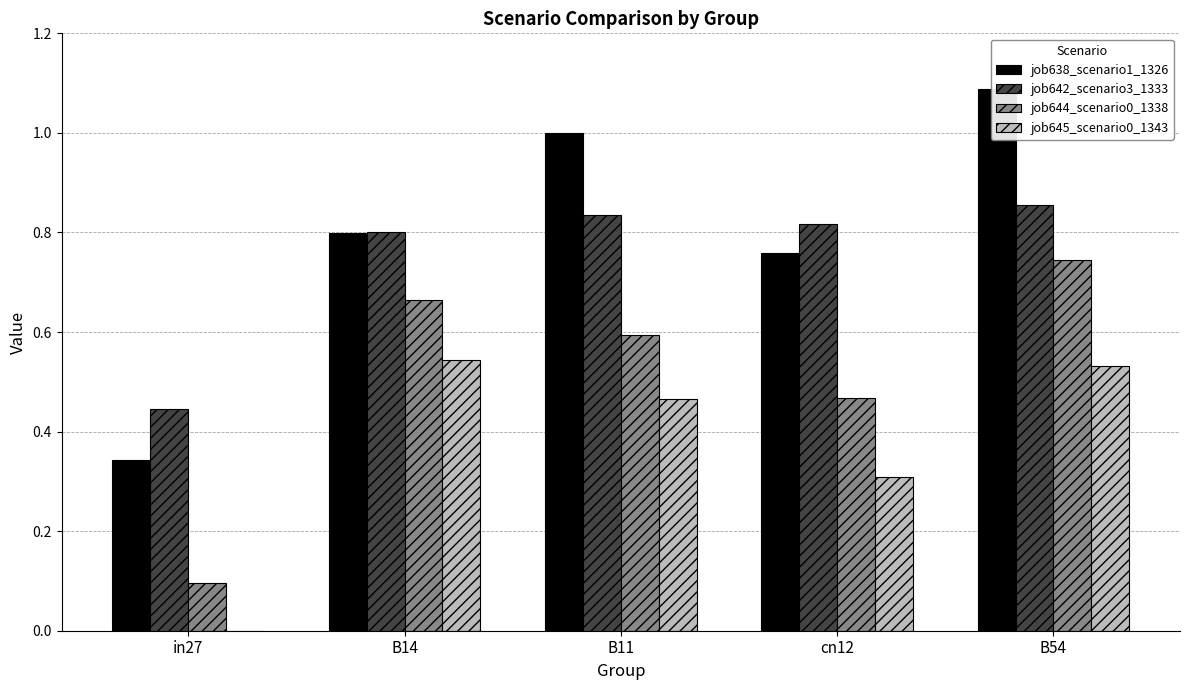

List the series in order of their peak value, highest first.

job638_scenario1_1326, job642_scenario3_1333, job644_scenario0_1338, job645_scenario0_1343